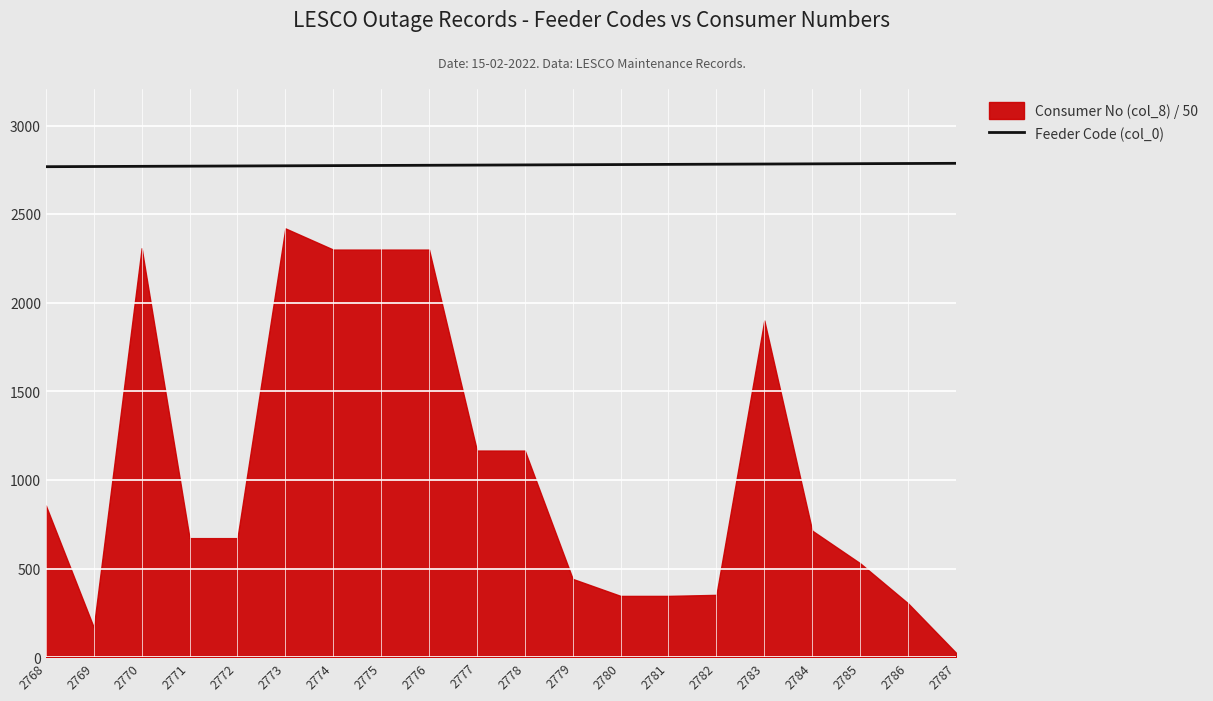

Which category has the highest value across all series?

2787